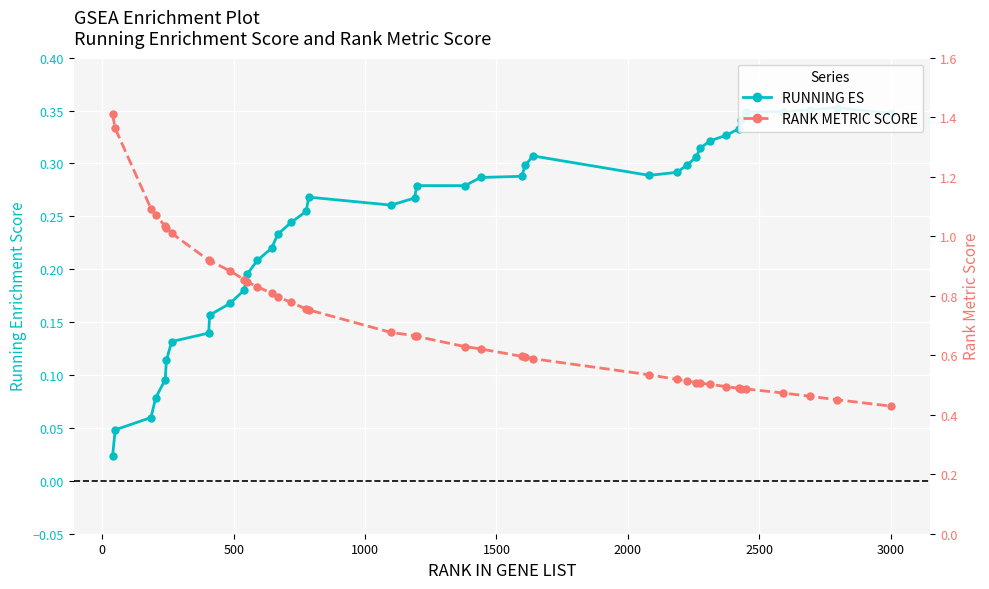

Is the value of RUNNING ES at 10 greater than the value of RANK METRIC SCORE at 16?

No